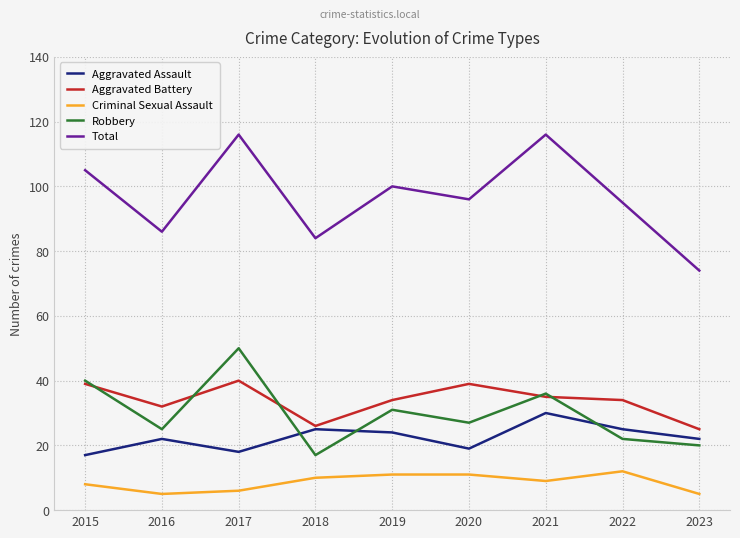

Rank the series by their maximum value, from highest to lowest.

Total, Robbery, Aggravated Battery, Aggravated Assault, Criminal Sexual Assault